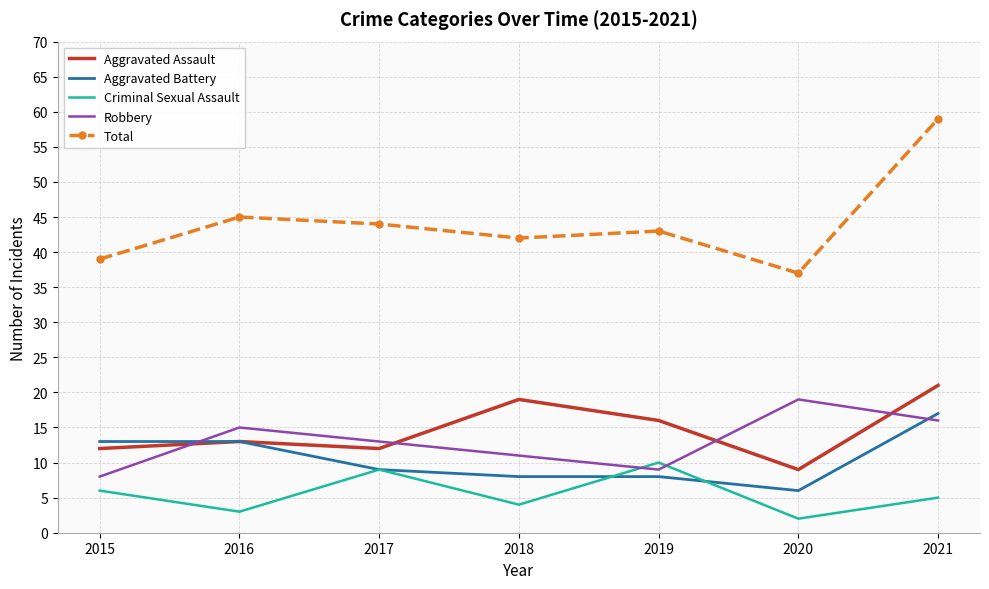

How many values in the Aggravated Assault series are below 13?

3